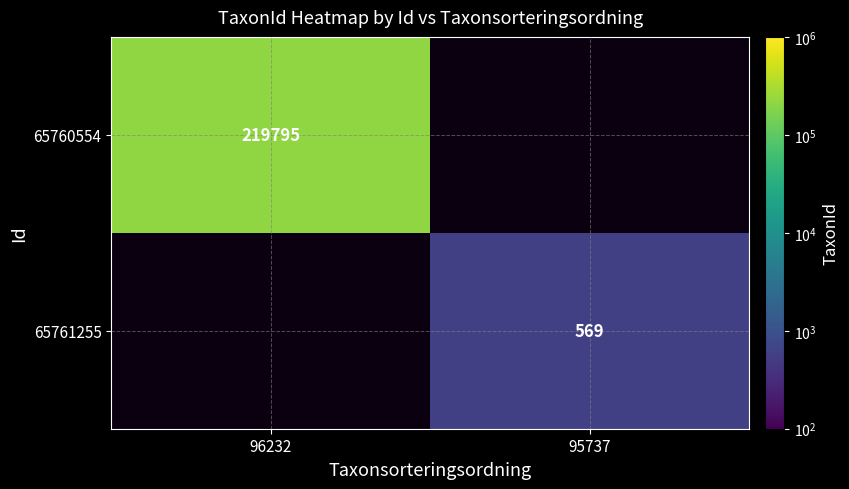

True or false: 65760554 has a value of 145673 at 96232.

False